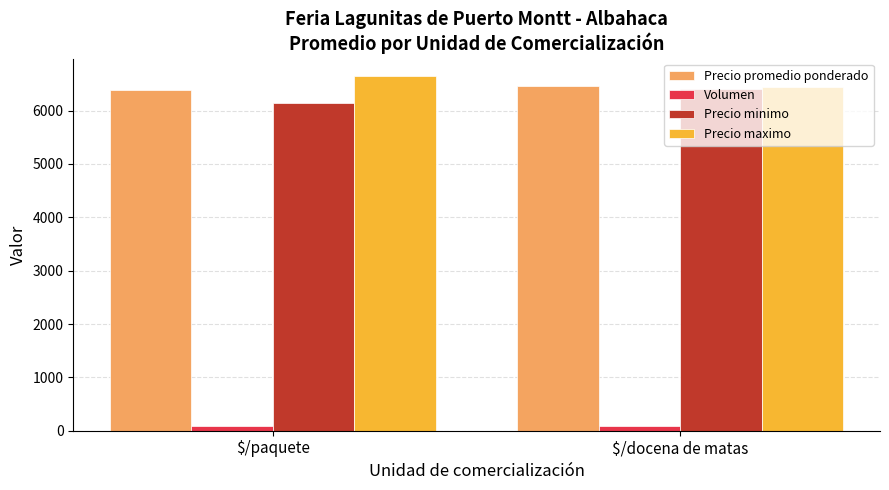

True or false: Precio maximo has a value of 2842 at $/paquete.

False